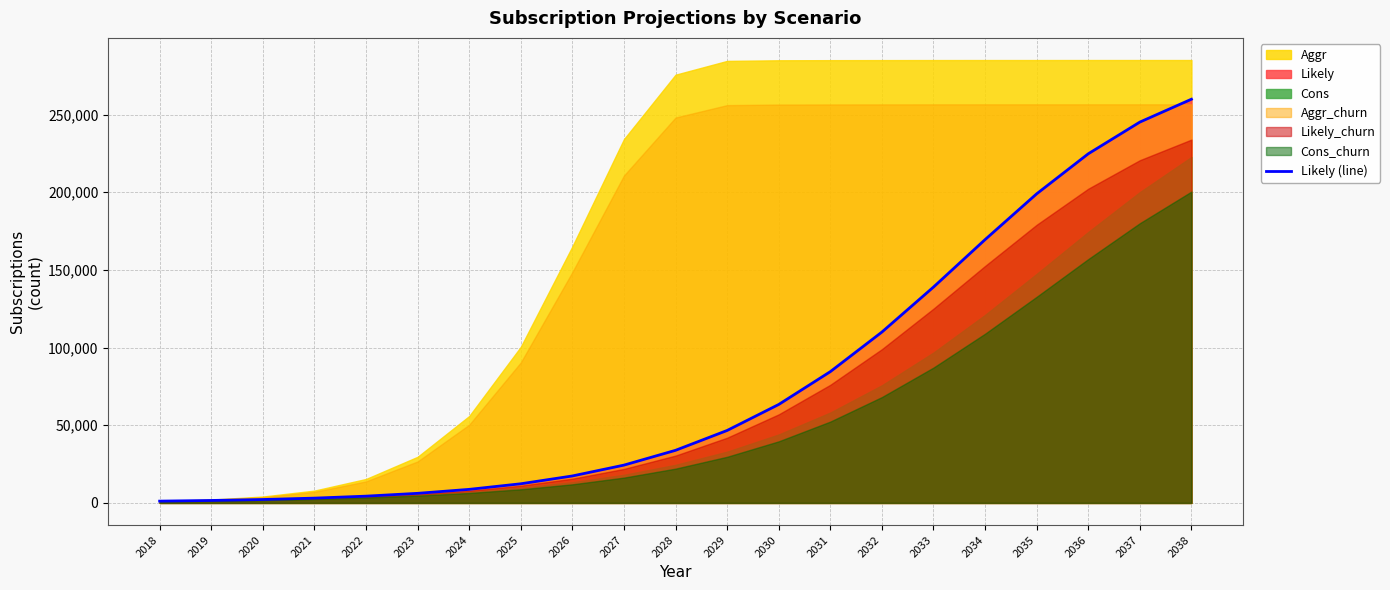

The value at 2019 is 1584. True or false?

True